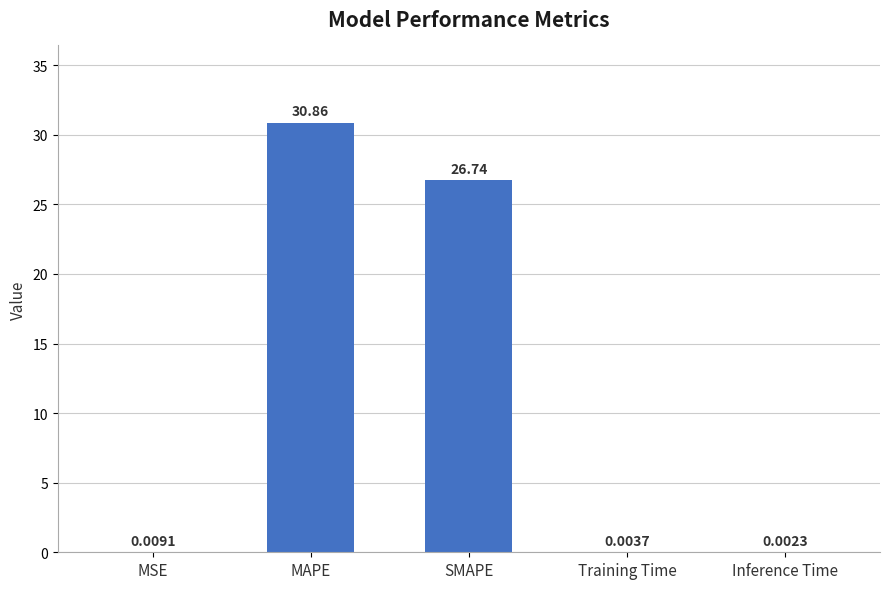

What is the sum of the values at SMAPE and Inference Time?

26.7